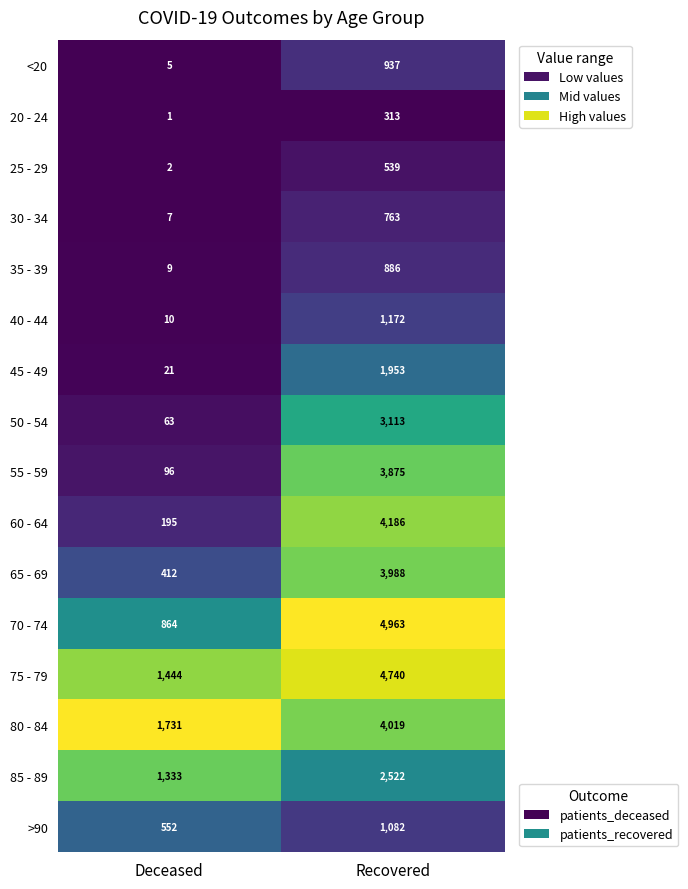

What is the total value across all series at Recovered?

39051